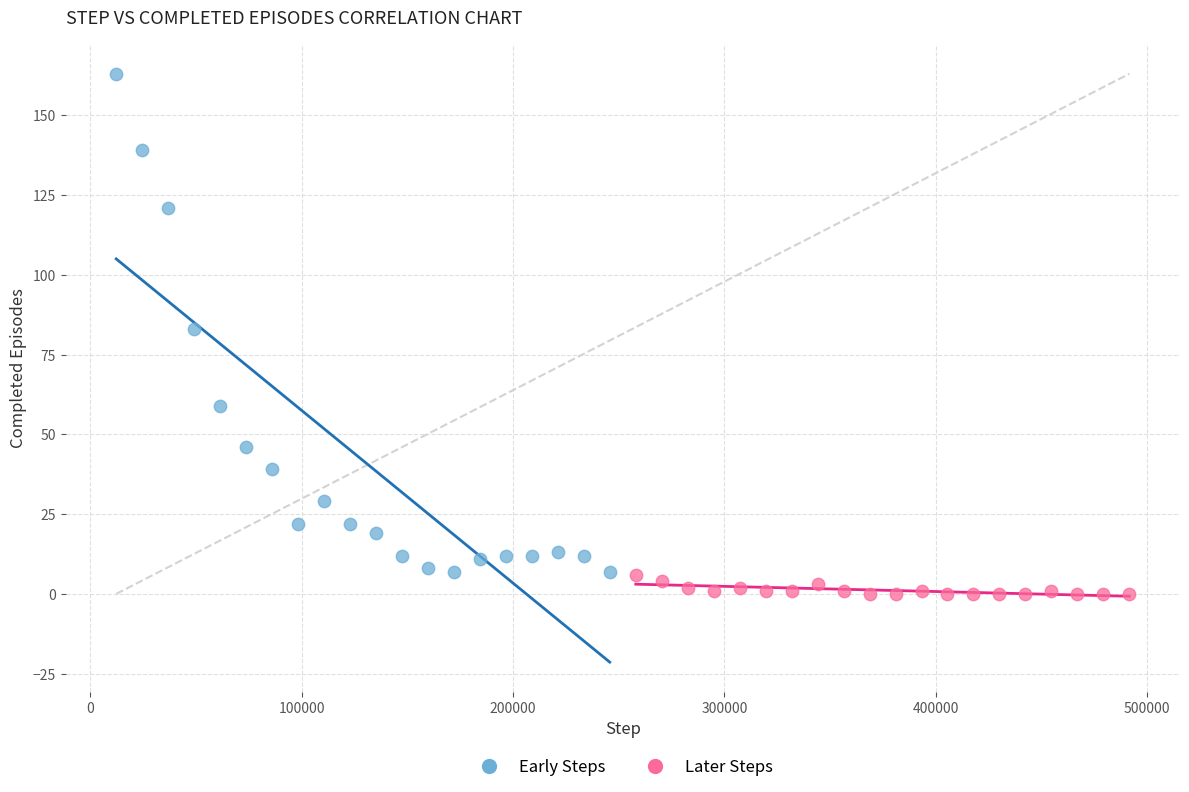

Which series has the largest Y range (max minus min)?

Early Steps